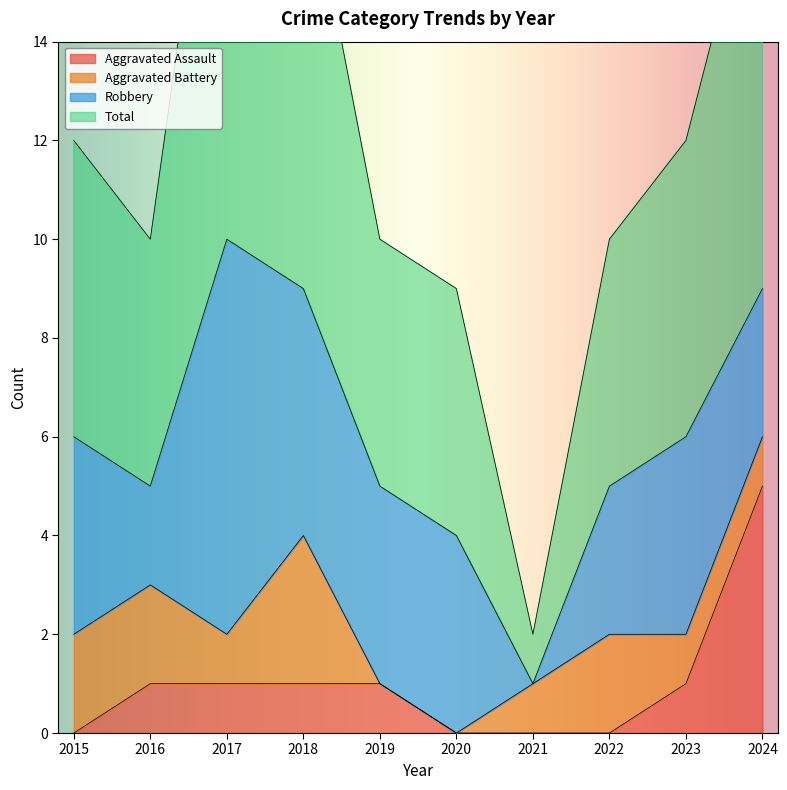

Which category has the highest value in the Aggravated Assault series?

2024